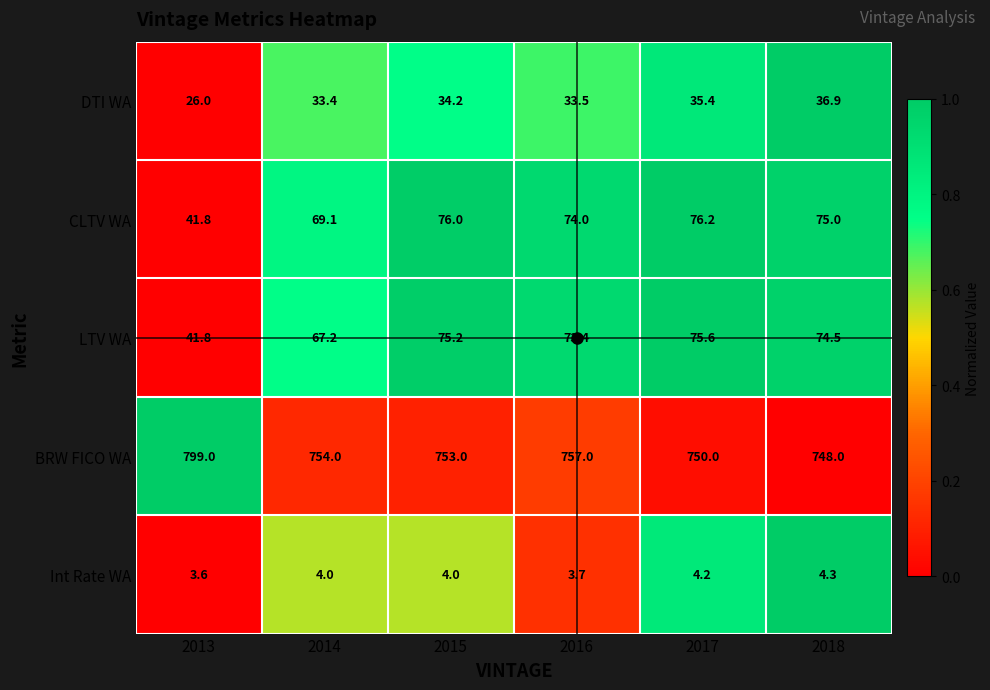

Rank the series at 2018 from lowest to highest value.

Int Rate WA, DTI WA, LTV WA, CLTV WA, BRW FICO WA